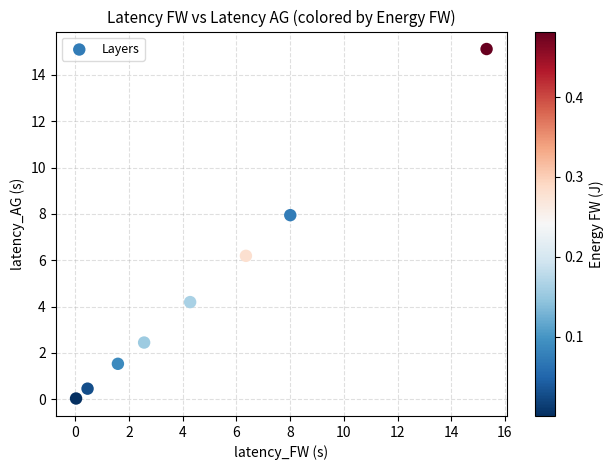

What is the range of X values (max minus min)?

15.3